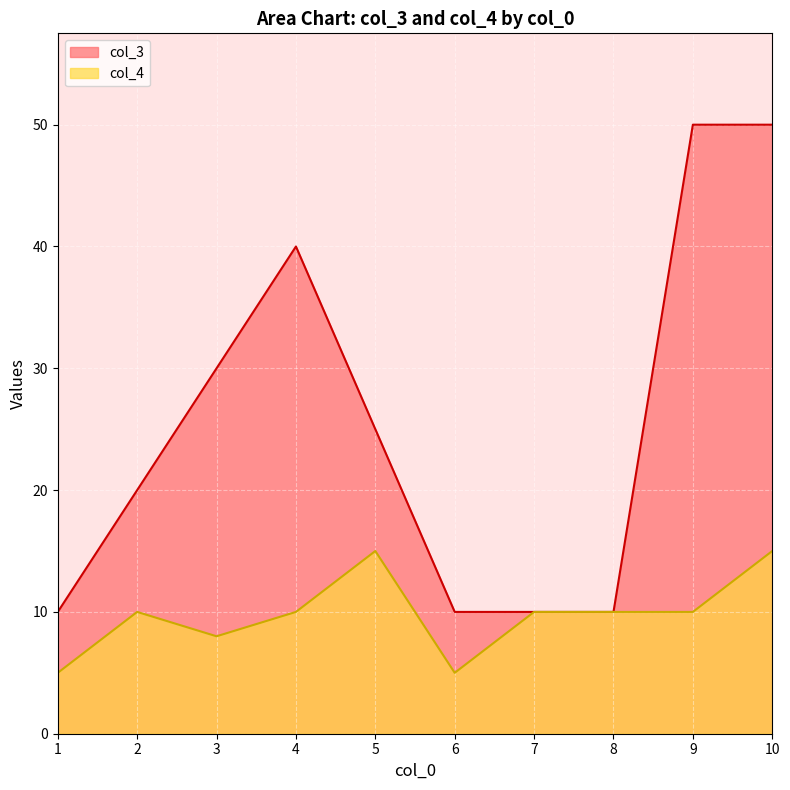

Rank the series by their maximum value, from lowest to highest.

col_4, col_3